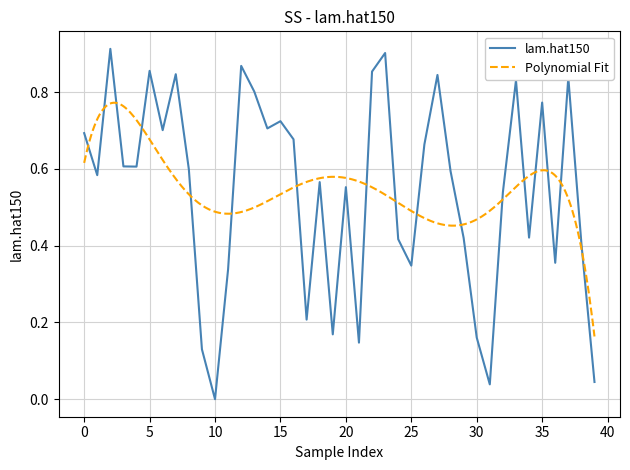

How many interior local peaks (higher than both neighbors) does the data have?

12